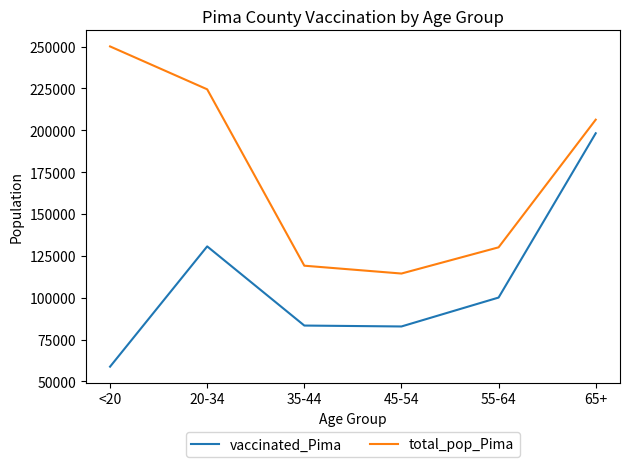

Which series has the widest spread of values?

vaccinated_Pima